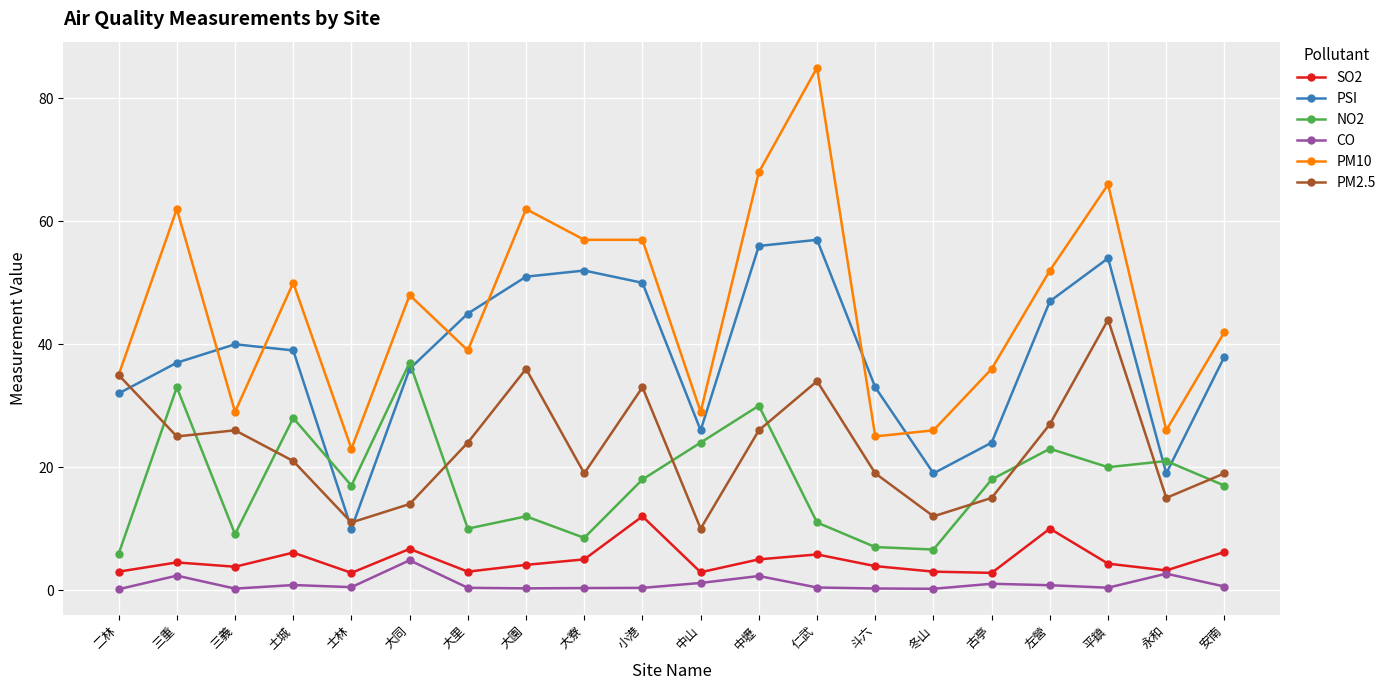

Read the CO value at 斗六.

0.3